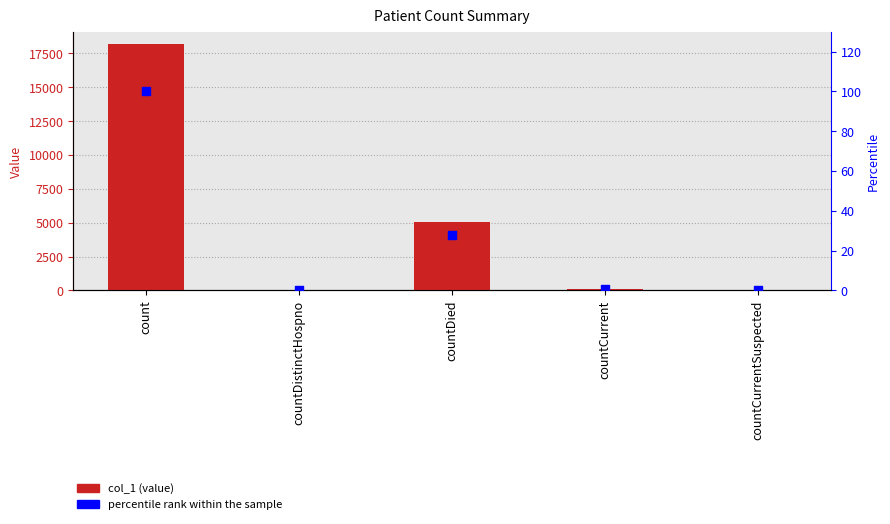

Which series reaches the minimum Y coordinate?

col_1